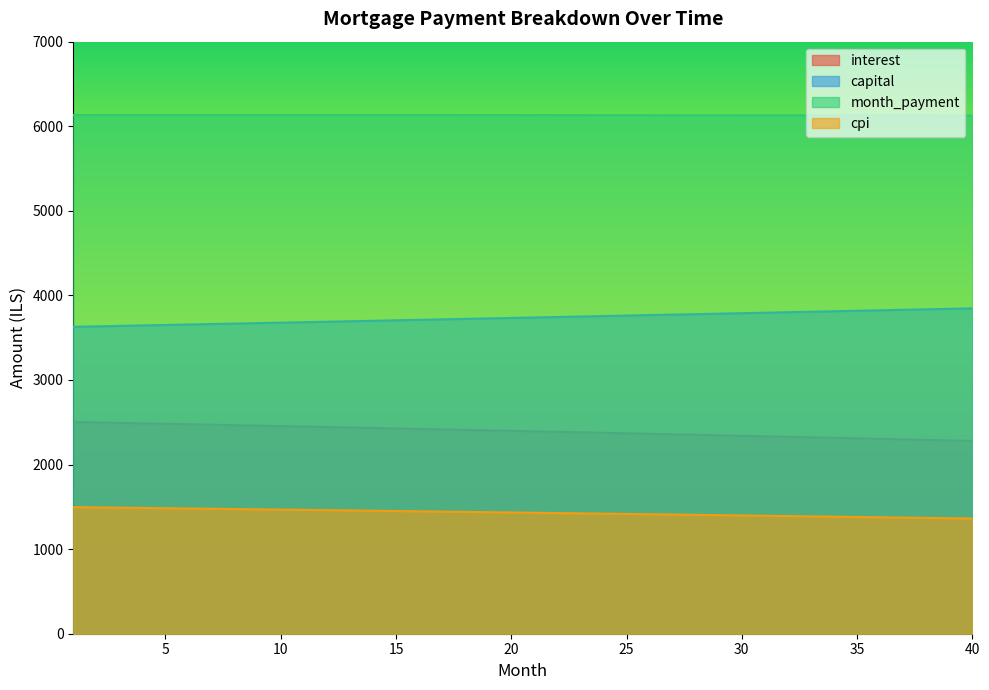

List the series in order of their peak value, highest first.

month_payment, capital, interest, cpi